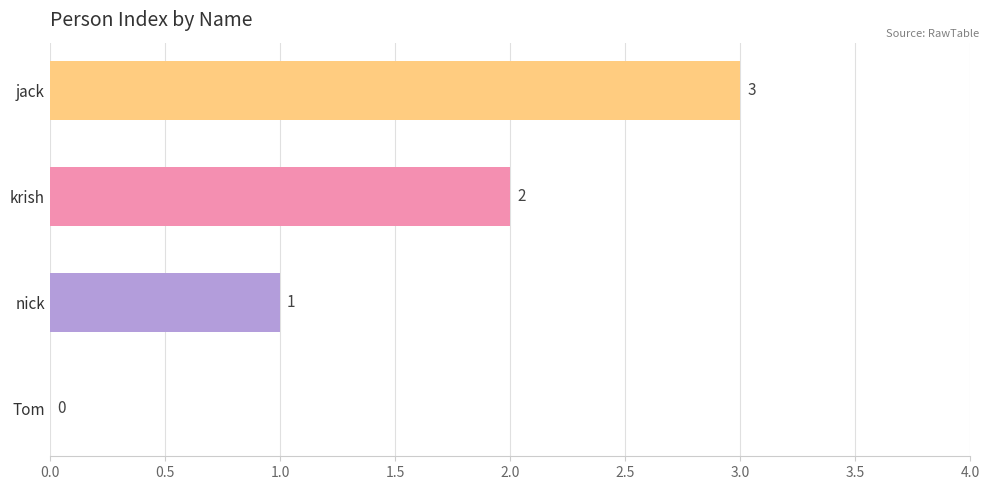

What is the change in value from nick to jack?

+2